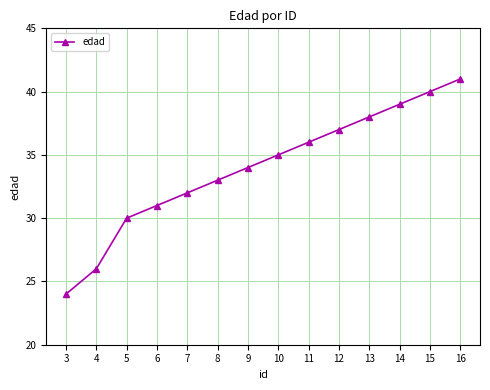

What is the ratio of the value at 14 to the value at 8?

1.2